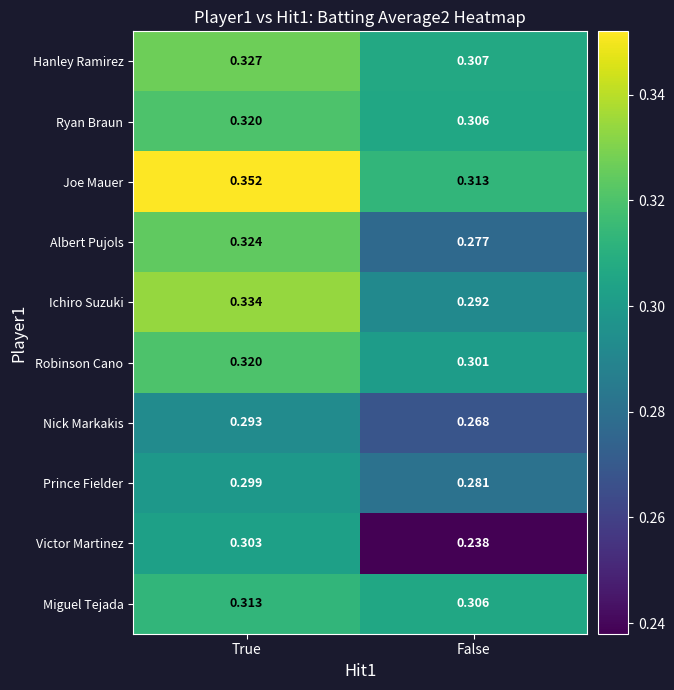

Which series has the widest spread of values?

Victor Martinez